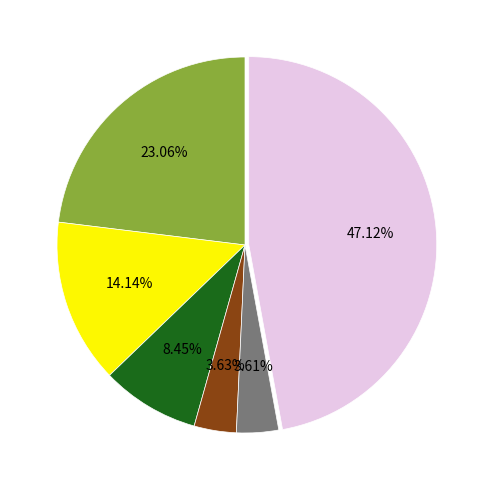

Does any single category account for the majority?

No